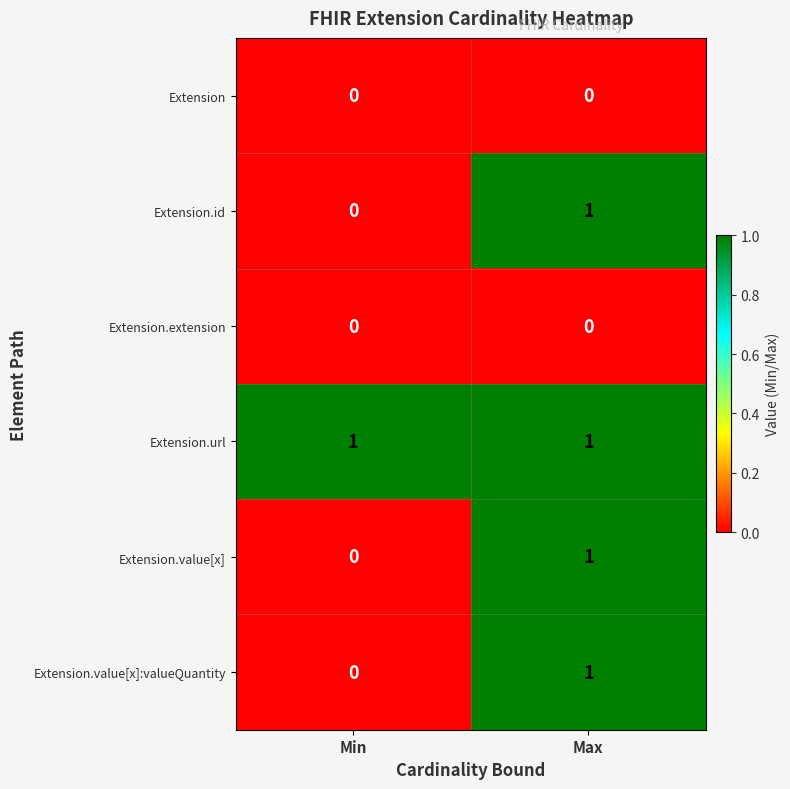

At which category is the sum across all series the highest?

Max